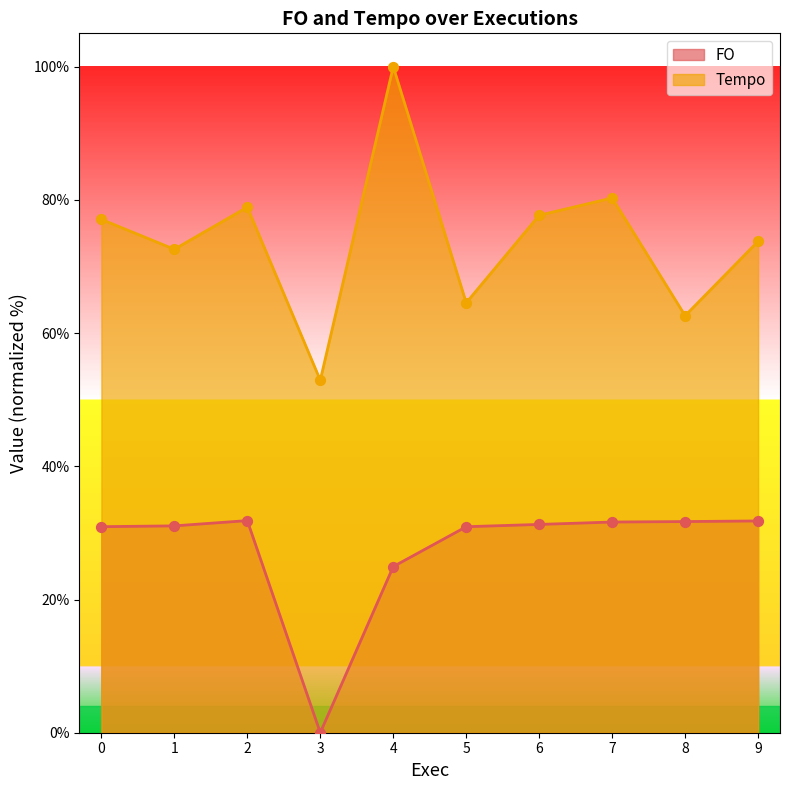

Which series contains the lowest Y value?

FO